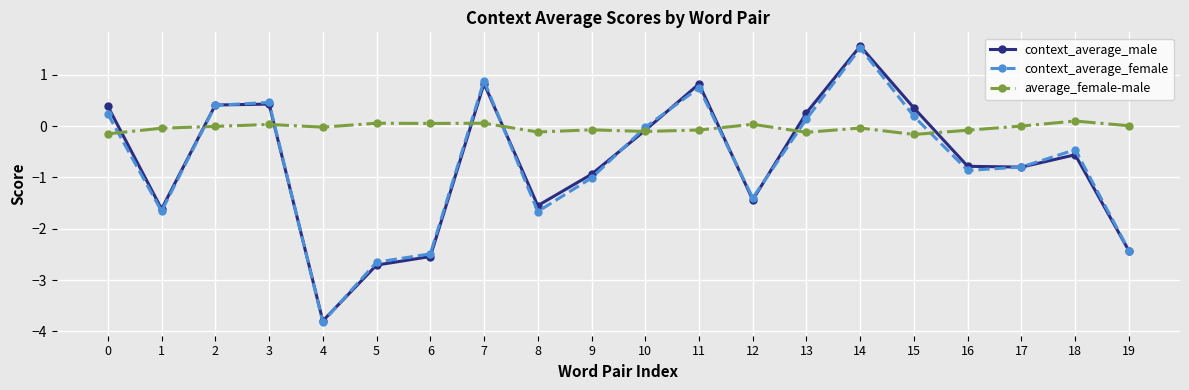

What is the approximate value of context_average_male at 0?

0.4